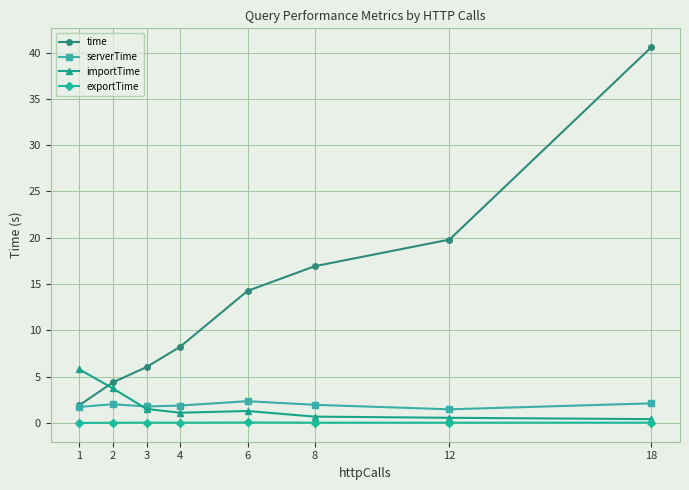

True or false: time and importTime cross at least once.

True